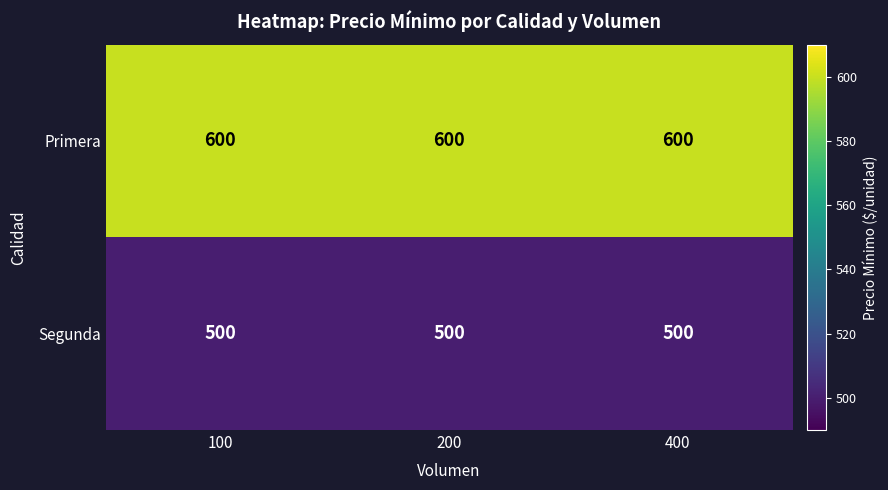

What is the total value across all series at 400?

1100